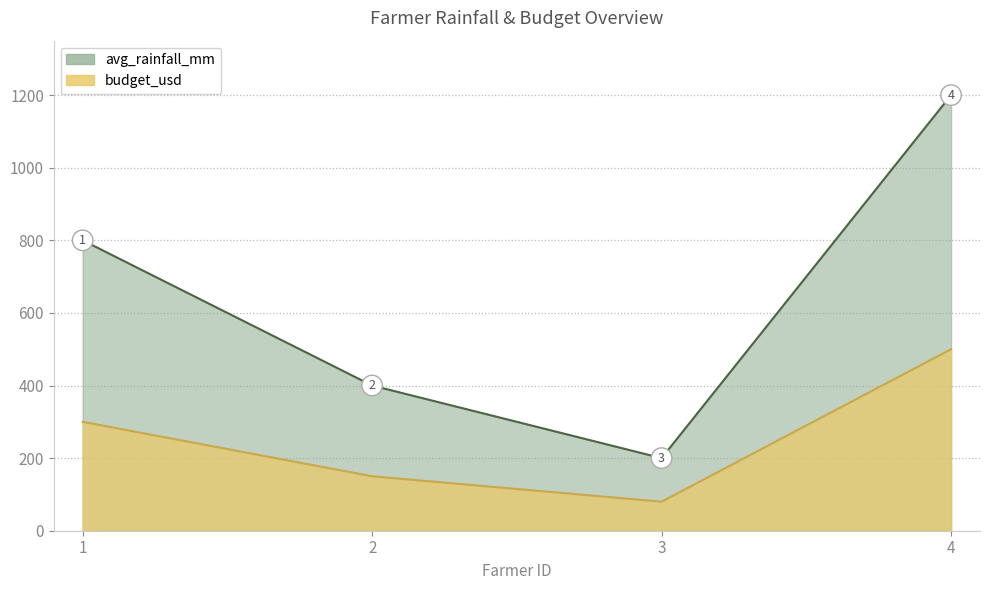

List the series in order of their peak value, highest first.

avg_rainfall_mm, budget_usd